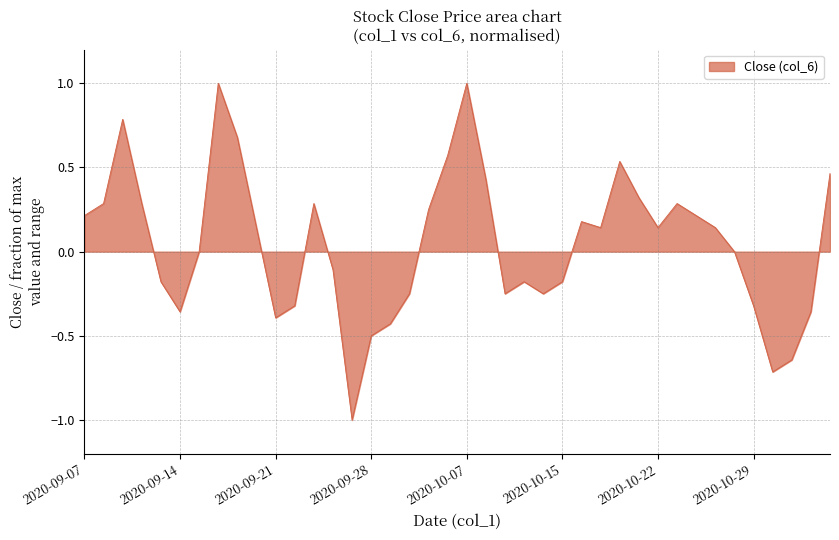

Does the chart have visible grid lines?

Yes